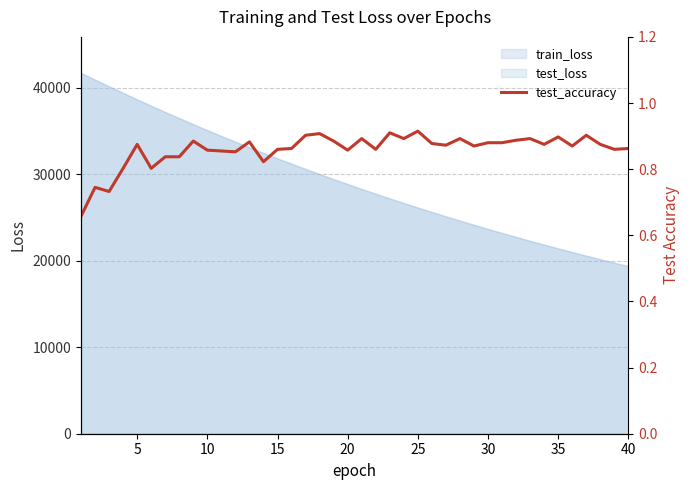

Reading left to right, extract all data points from this chart.

0.7	0.7	0.7	0.8	0.9	0.8	0.8	0.8	0.9	0.9	0.9	0.9	0.9	0.8	0.9	0.9	0.9	0.9	0.9	0.9	0.9	0.9	0.9	0.9	0.9	0.9	0.9	0.9	0.9	0.9	0.9	0.9	0.9	0.9	0.9	0.9	0.9	0.9	0.9	0.9